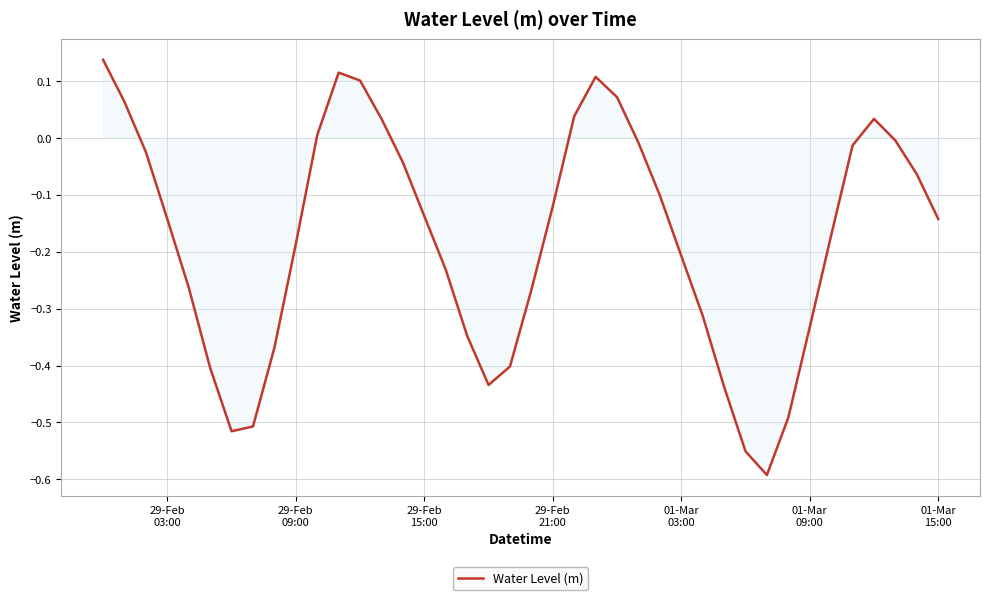

Is this an area chart (filled region under the line)?

Yes